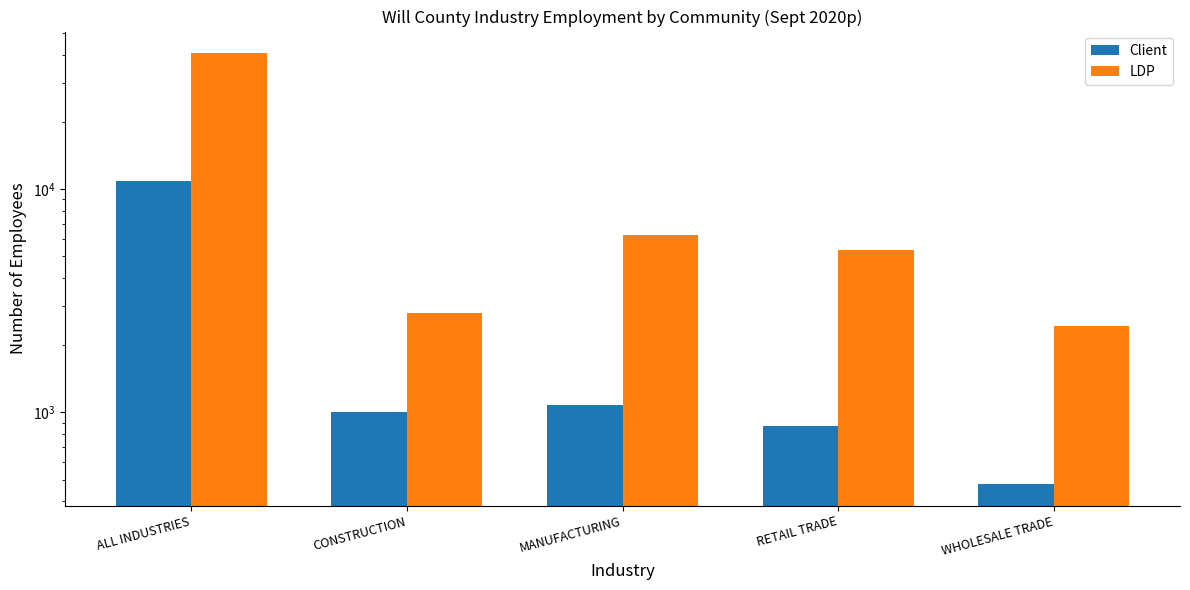

Reading left to right, what are all the values shown in this chart?

Client: 10901	1005	1085	866	478
LDP: 40636	2776	6252	5345	2439